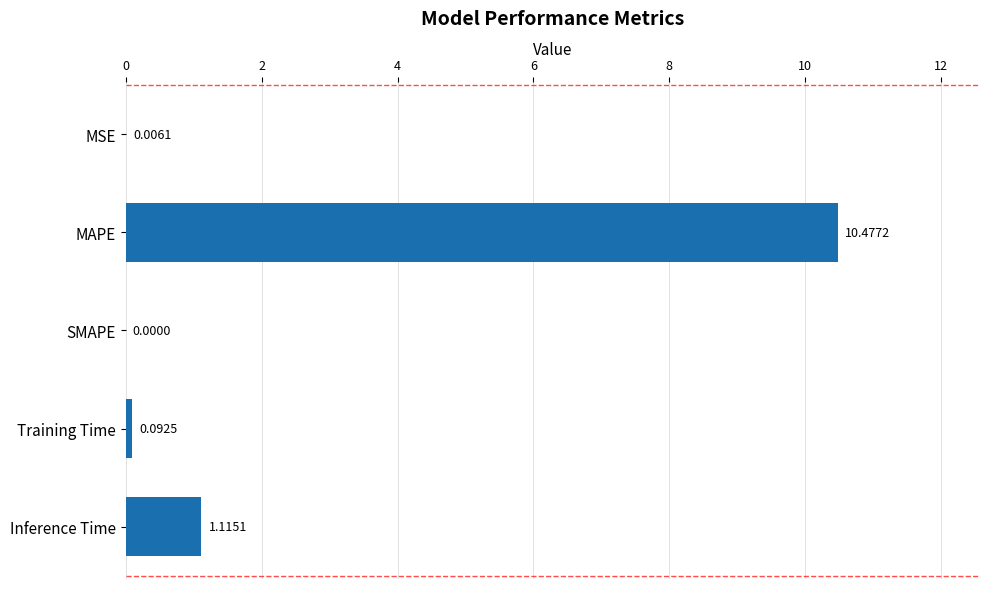

What is the sum of all values?

11.7